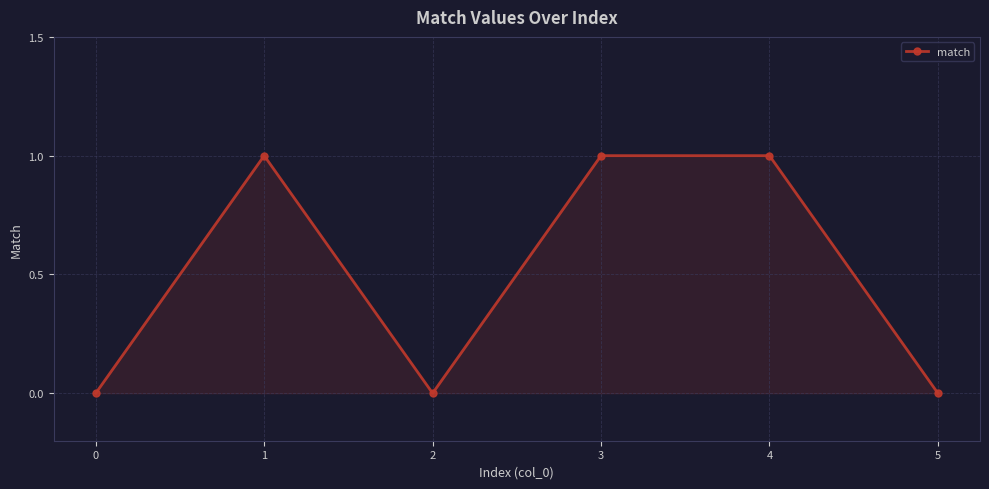

How many interior local valleys (lower than both neighbors) does the data have?

1